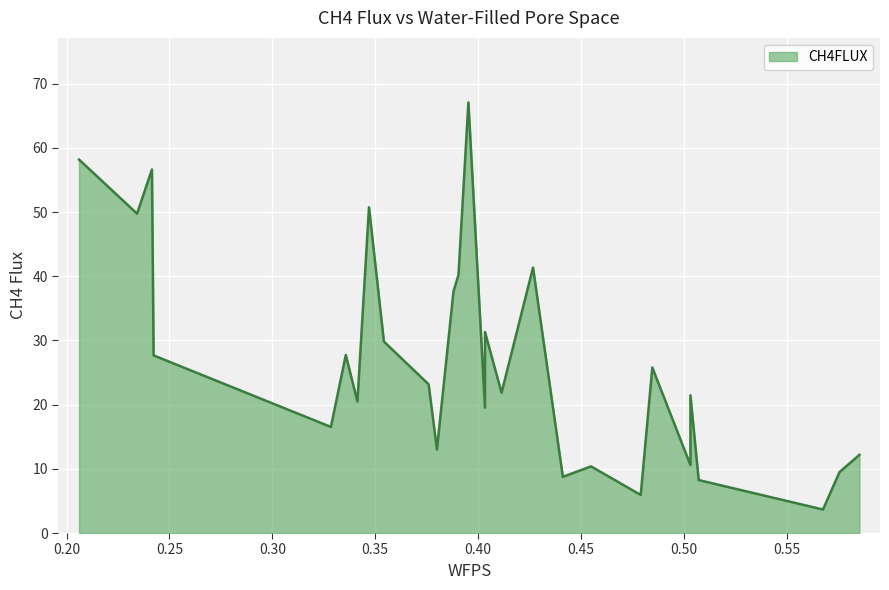

How many lines are shown in the chart?

1